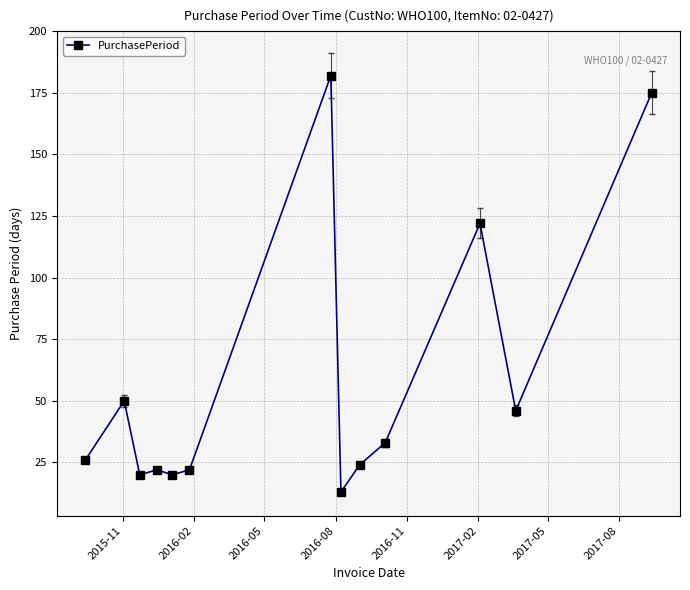

What is the maximum value shown in the chart?

182